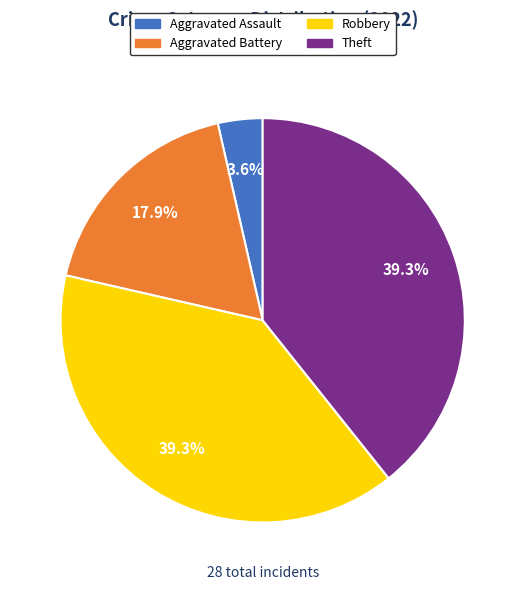

How much of the chart is everything except Aggravated Battery?

82.1%